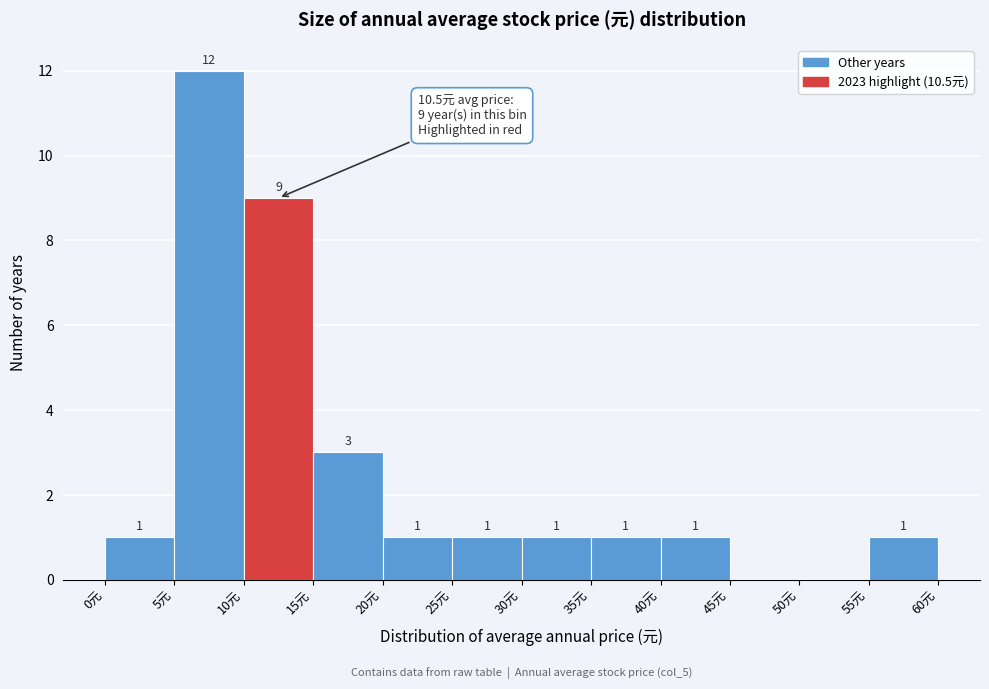

Which range on the x-axis has the tallest bar?

5 to 10